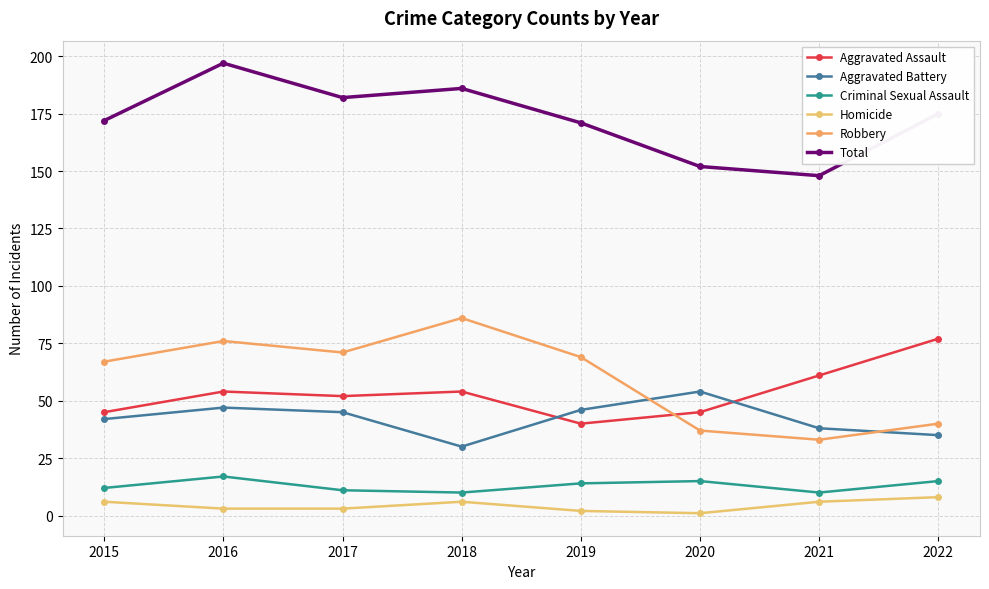

Which has a higher value, 2021 or 2022?

2022